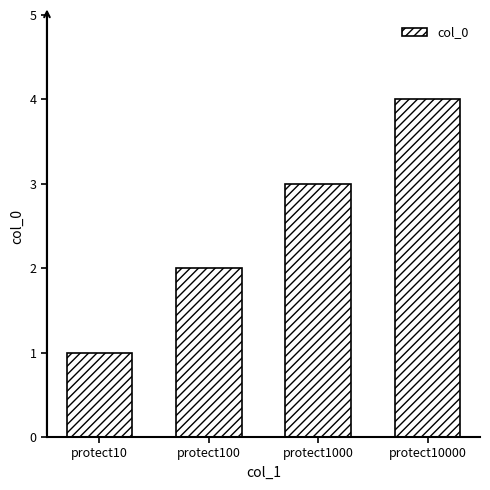

How many bars are there in total?

4